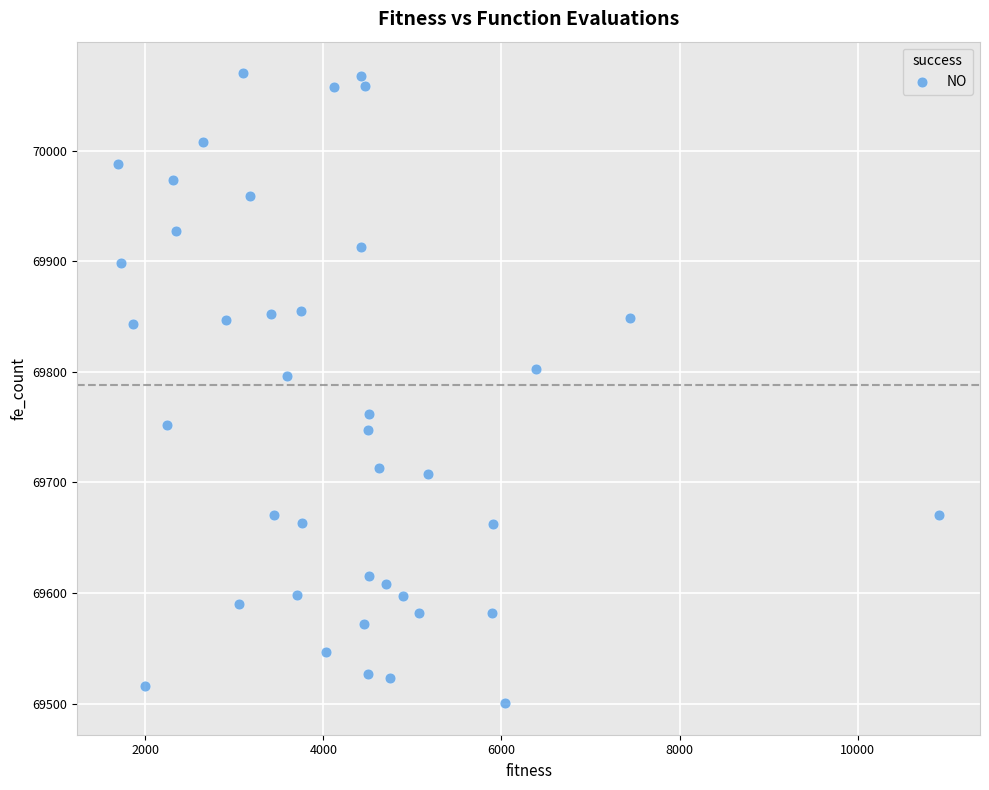

What is the range of Y values (max minus min)?

569.6